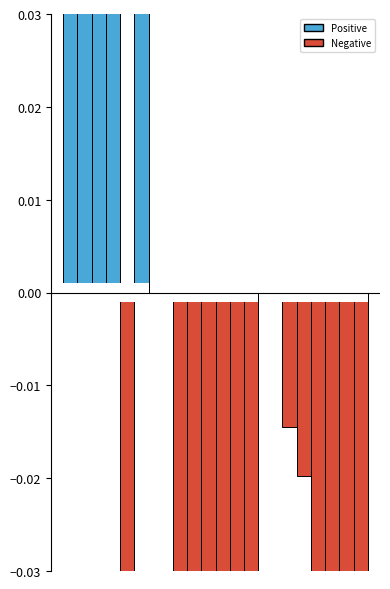

What is the value of the 1st bar from the left?

0.4